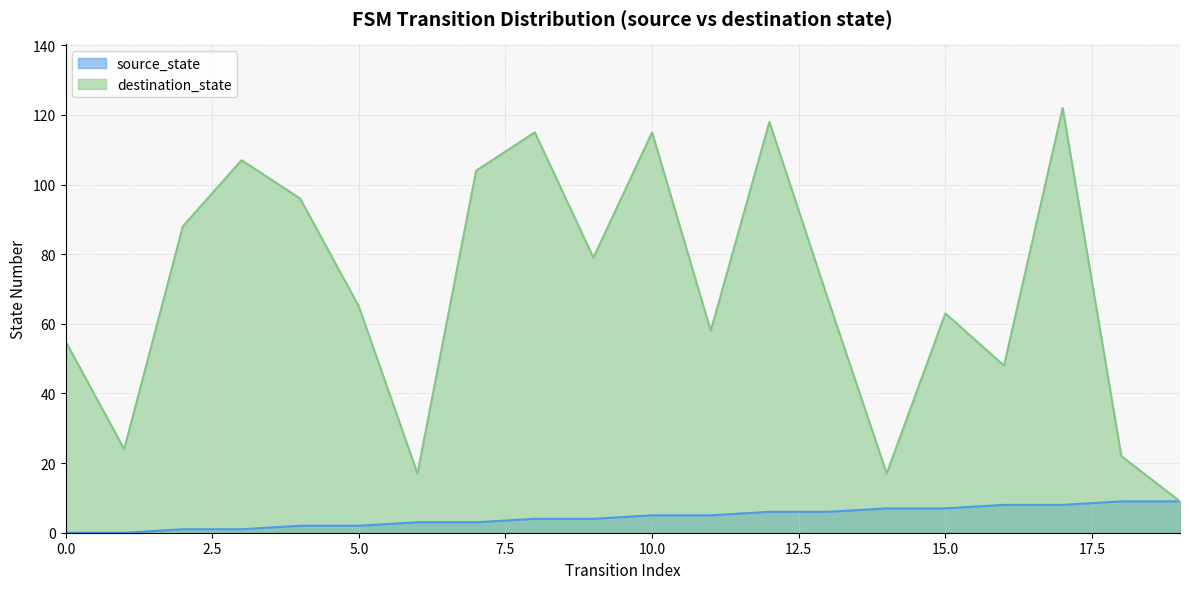

Rank the categories by destination_state value from highest to lowest.

17, 12, 8, 10, 3, 7, 4, 2, 9, 13, 5, 15, 11, 0, 16, 1, 18, 6, 14, 19